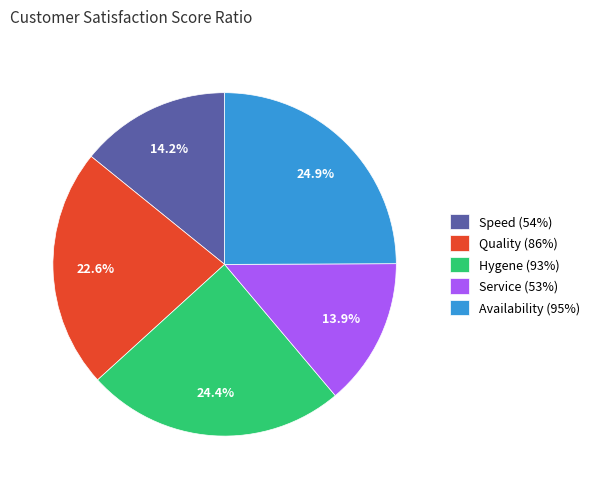

Does any single category account for the majority?

No